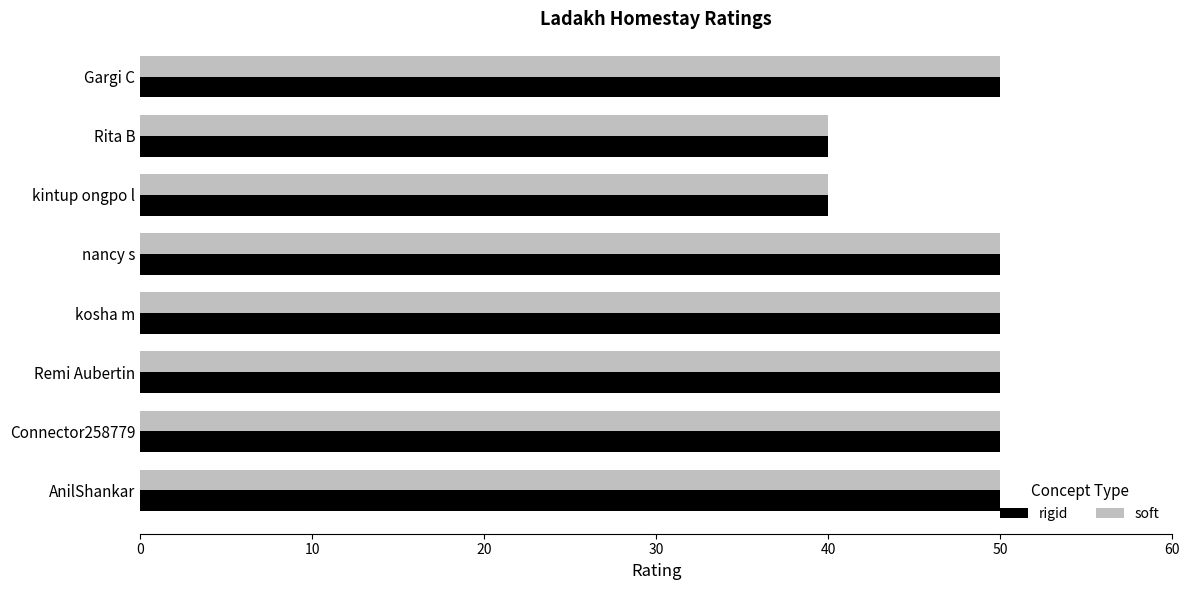

Is the value of soft at AnilShankar greater than the value of rigid at Rita B?

Yes